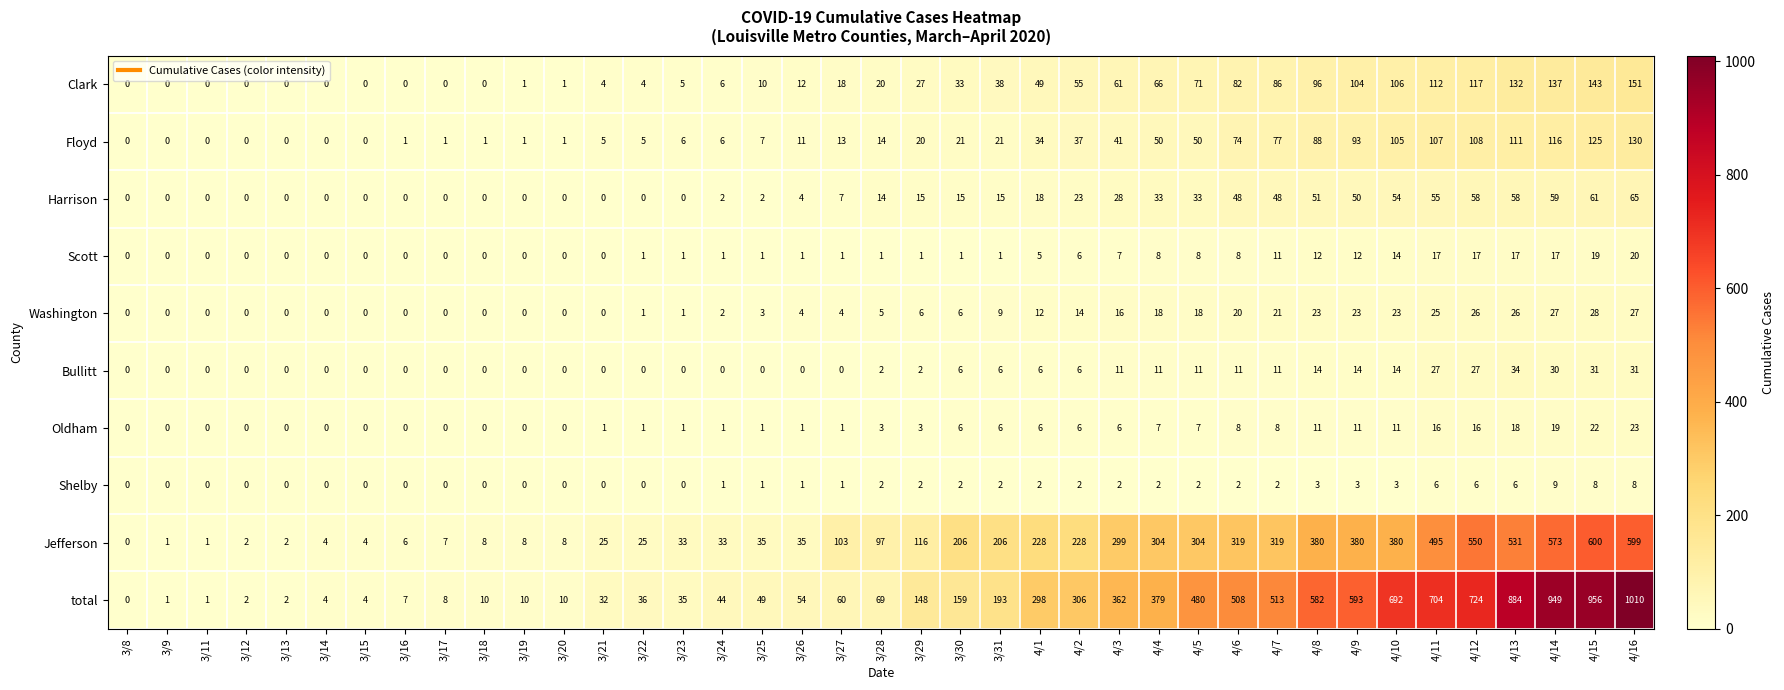

Is it true that Jefferson equals 449 at 4/3?

False